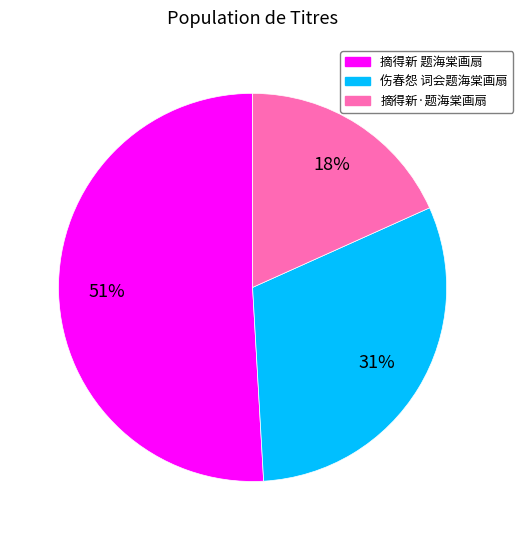

The 摘得新 题海棠画扇 slice represents 60% of the pie. True or false?

False